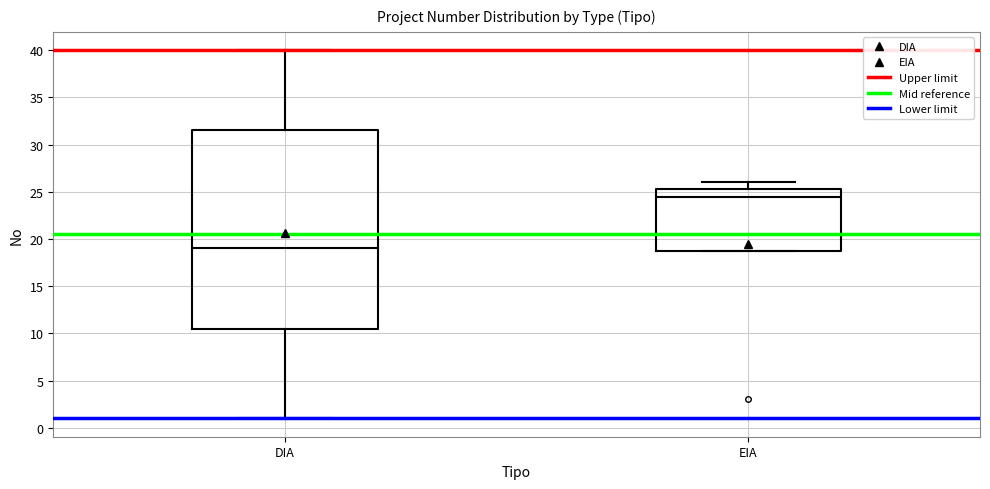

Where is the lower edge of the box for EIA on the y-axis? The values are not printed on the chart, so give them approximately, as read against the axis.

19.0